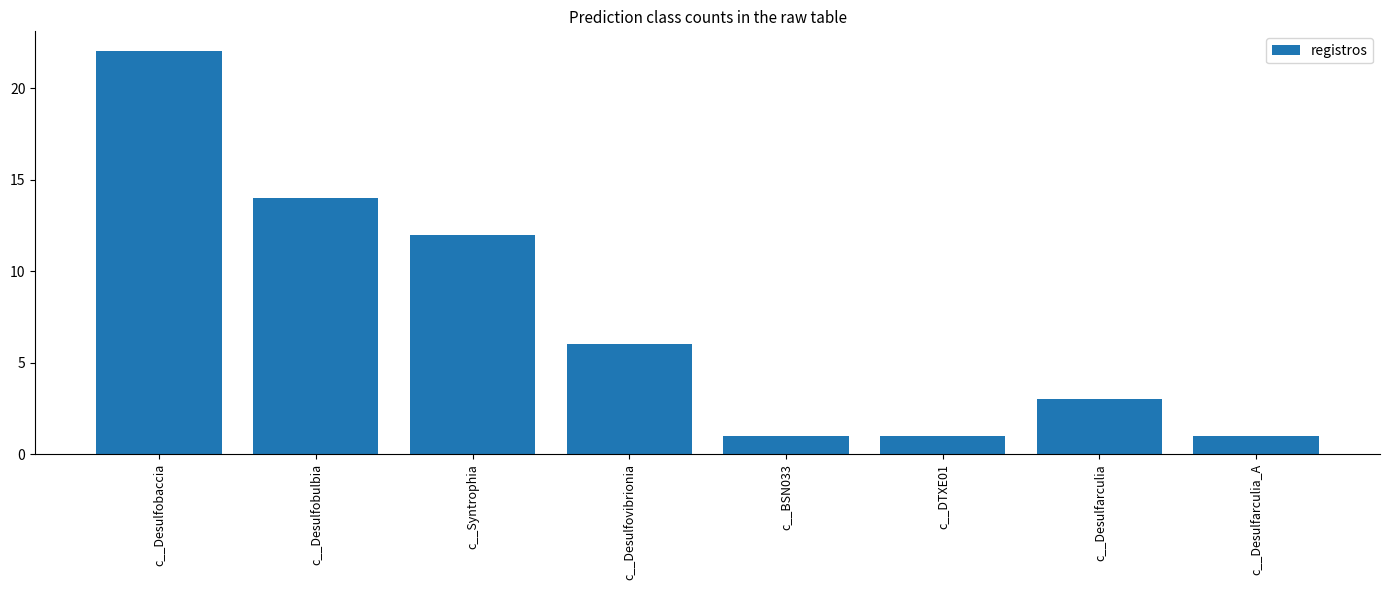

Reading left to right, transcribe all the data shown in this chart.

22	14	12	6	1	1	3	1